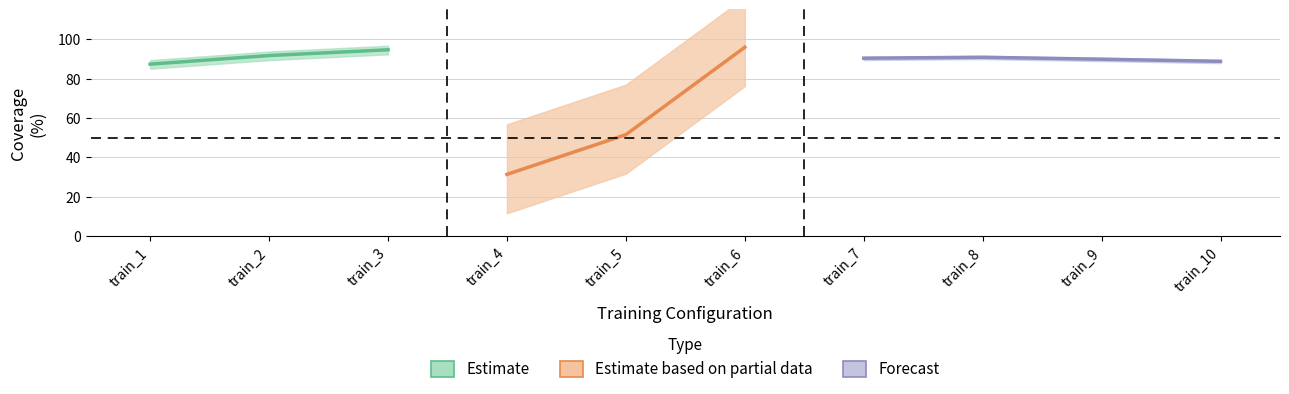

True or false: range_size and coverage intersect in this chart.

False